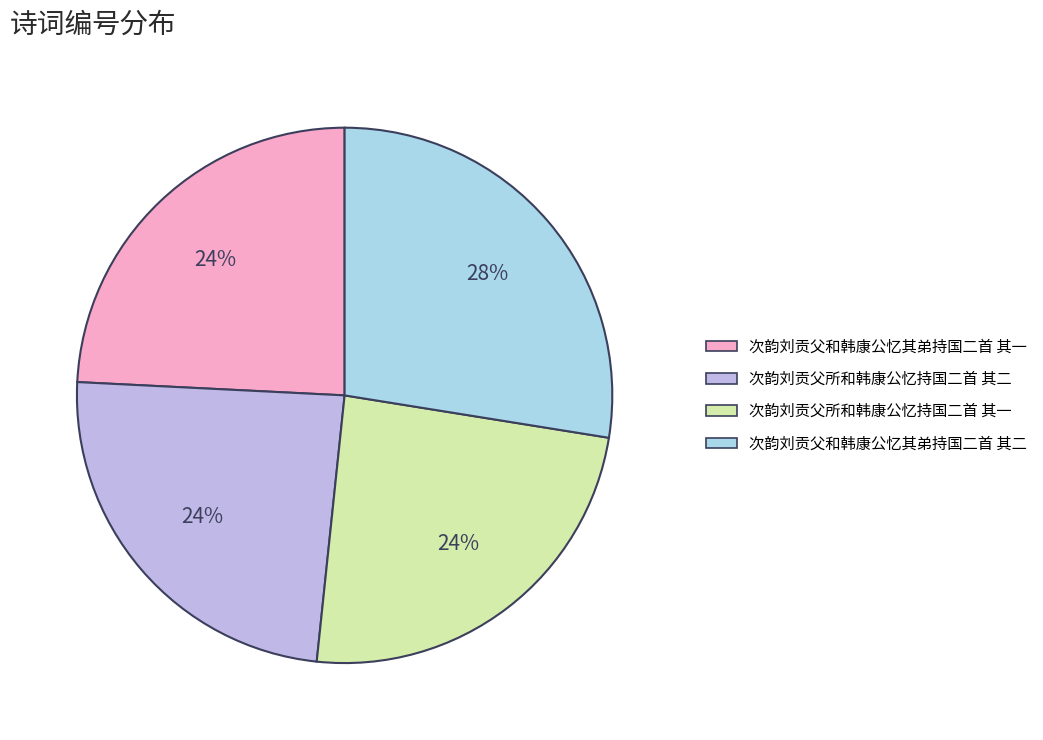

What is the largest slice in the pie chart?

次韵刘贡父和韩康公忆其弟持国二首 其二